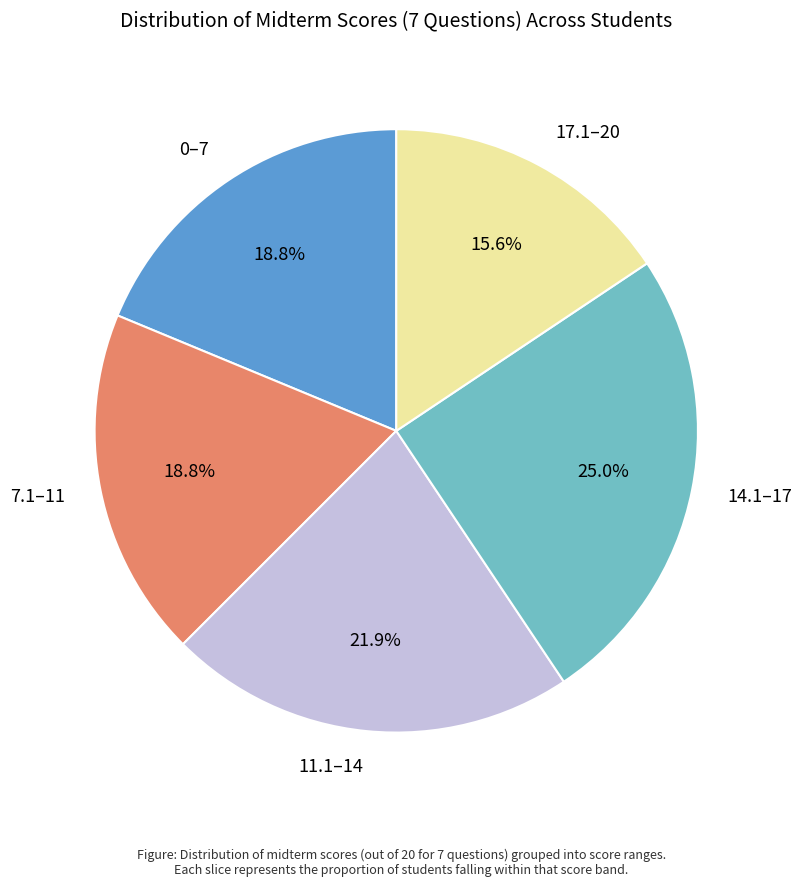

How many segments does this pie chart have?

5